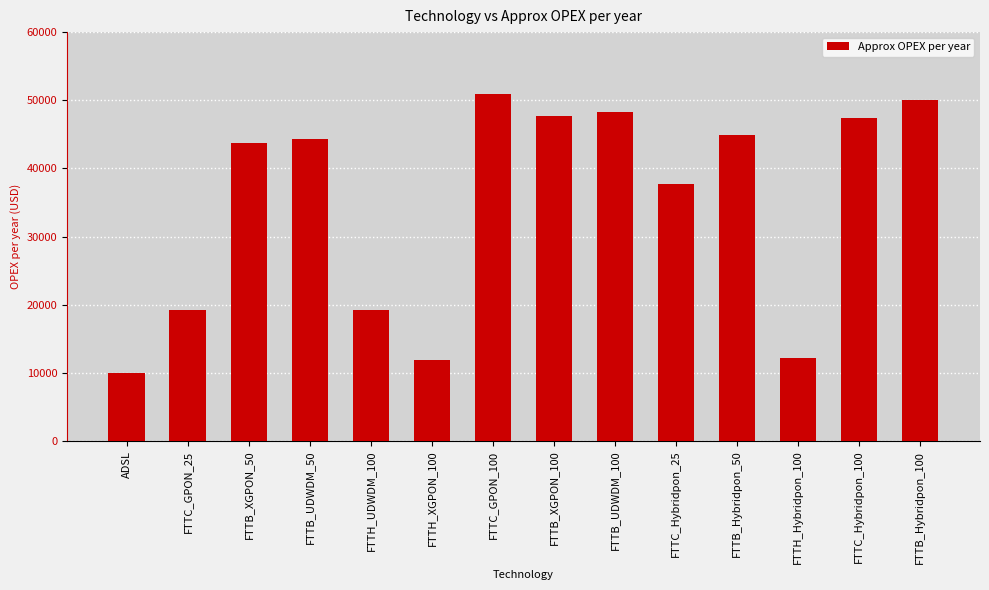

What is the difference between the values at FTTH_Hybridpon_100 and FTTC_GPON_100?

38843.9